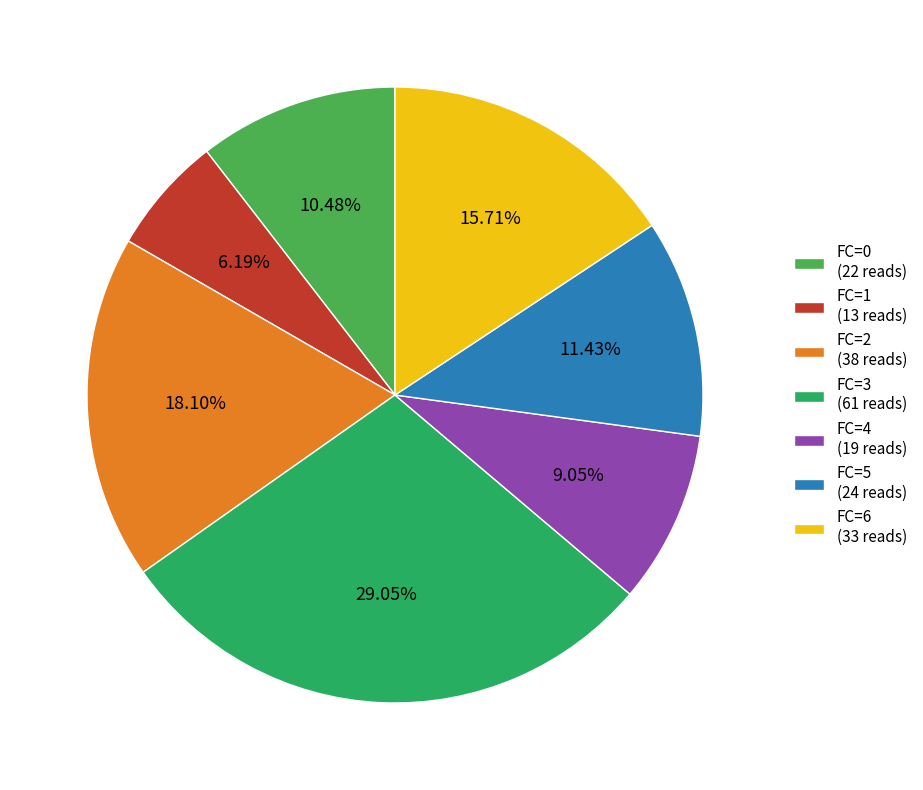

Rank the categories by value from highest to lowest.

FC=3 (61 reads), FC=2 (38 reads), FC=6 (33 reads), FC=5 (24 reads), FC=0 (22 reads), FC=4 (19 reads), FC=1 (13 reads)